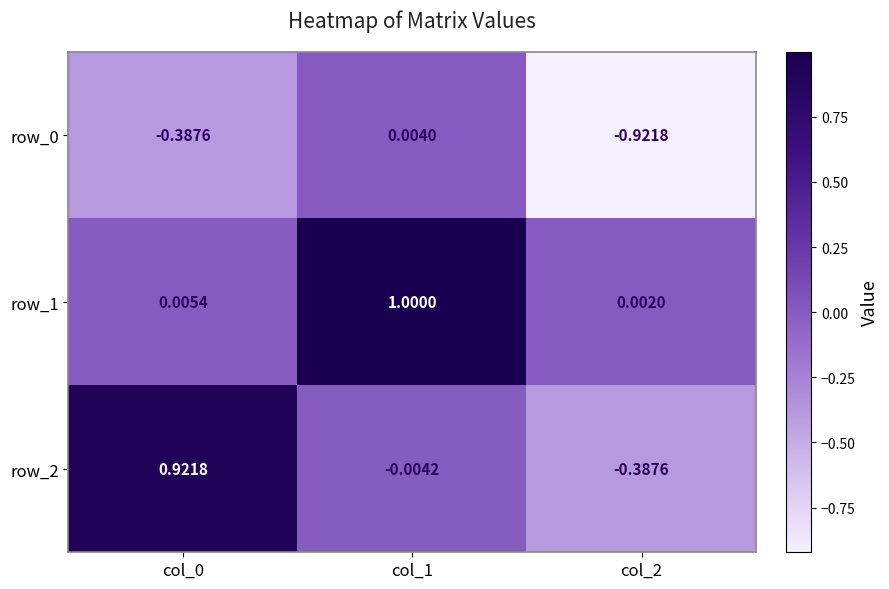

Which series has the largest total across all categories?

row_1